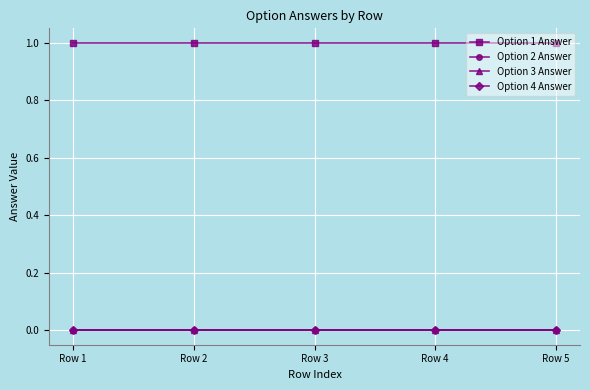

At which label is Option 2 Answer closest to 0?

Row 1